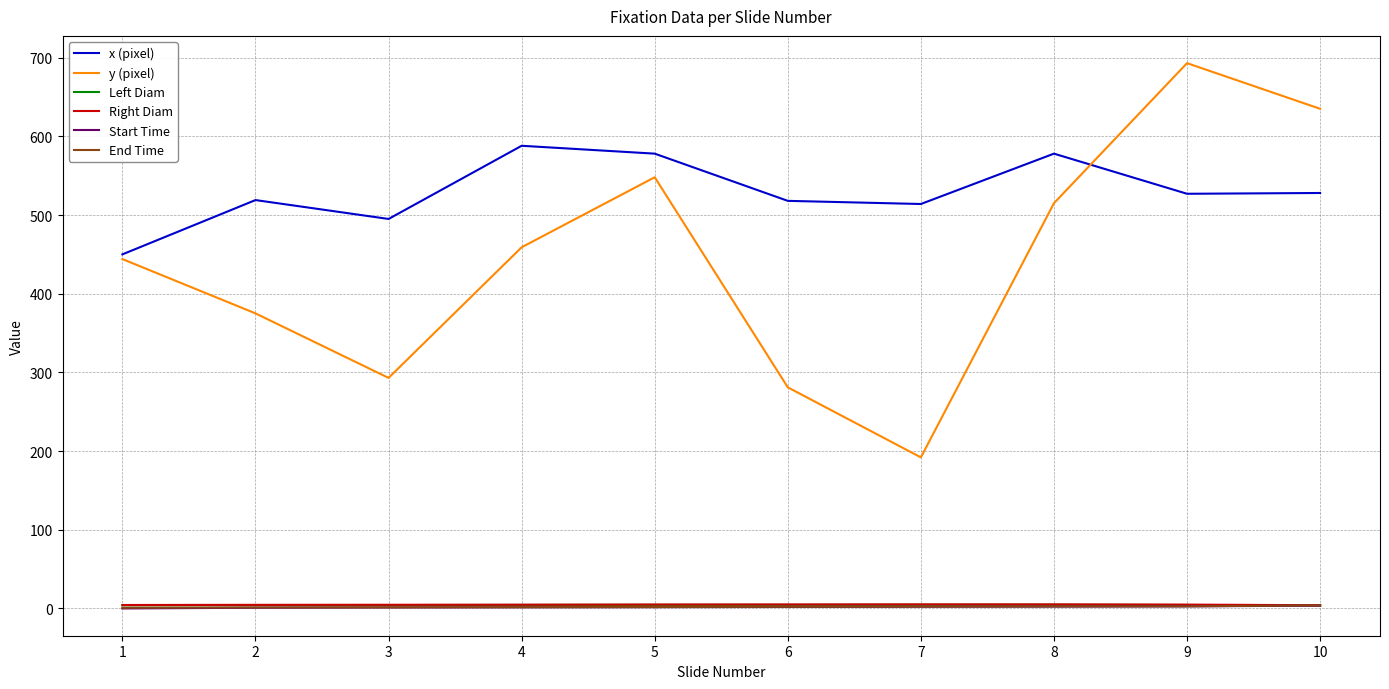

At which category is the sum across all series the highest?

9